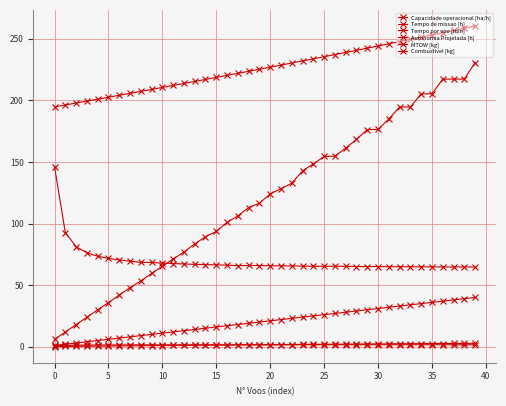

What is the sum of all Tempo de missao [h] values?

2787.2